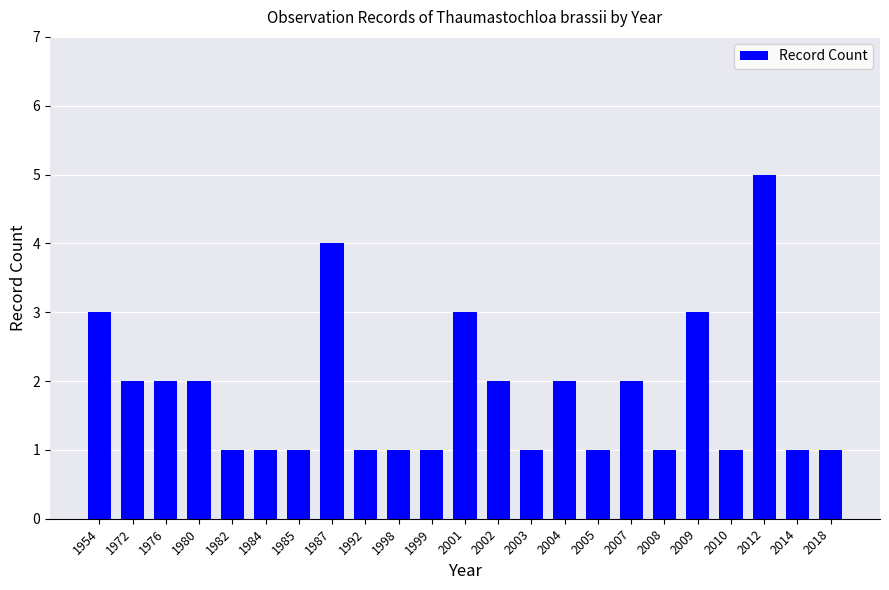

What is the value of the 1st bar from the left?

3